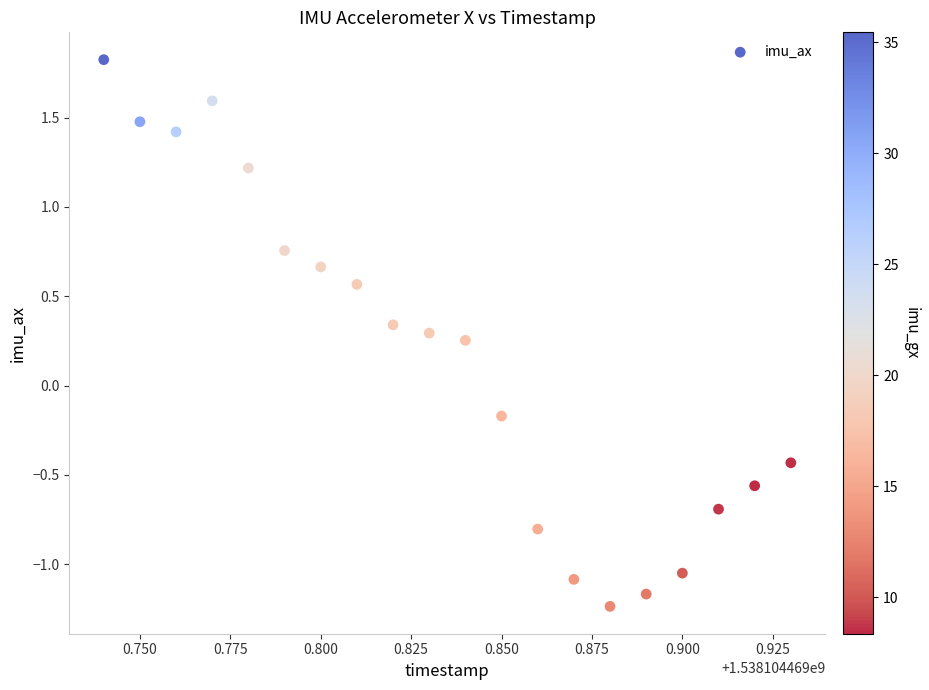

What is the range of Y values (max minus min)?

3.1